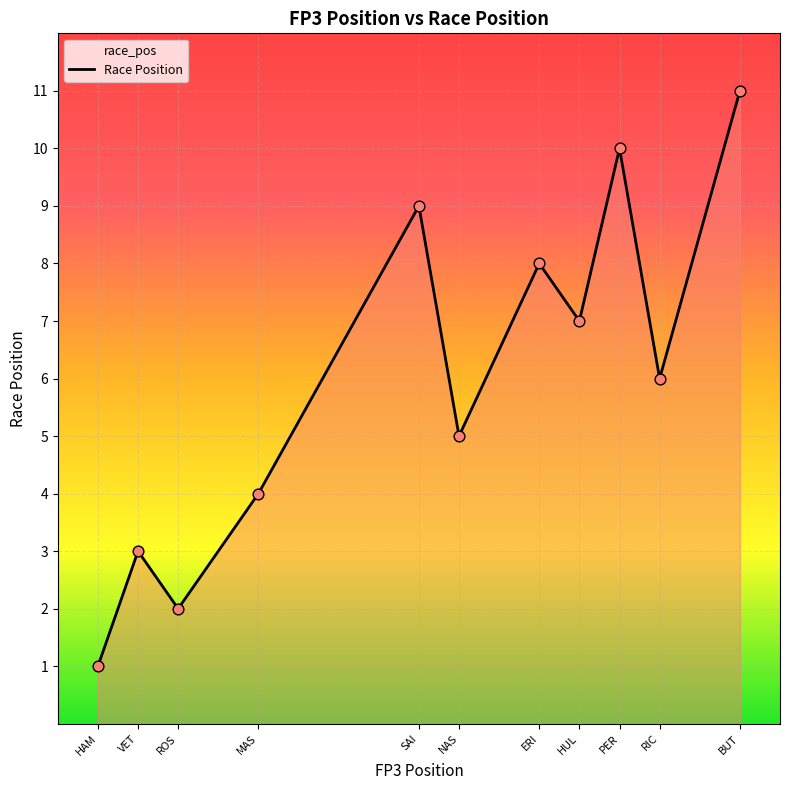

Which has a higher value, VET or NAS?

NAS